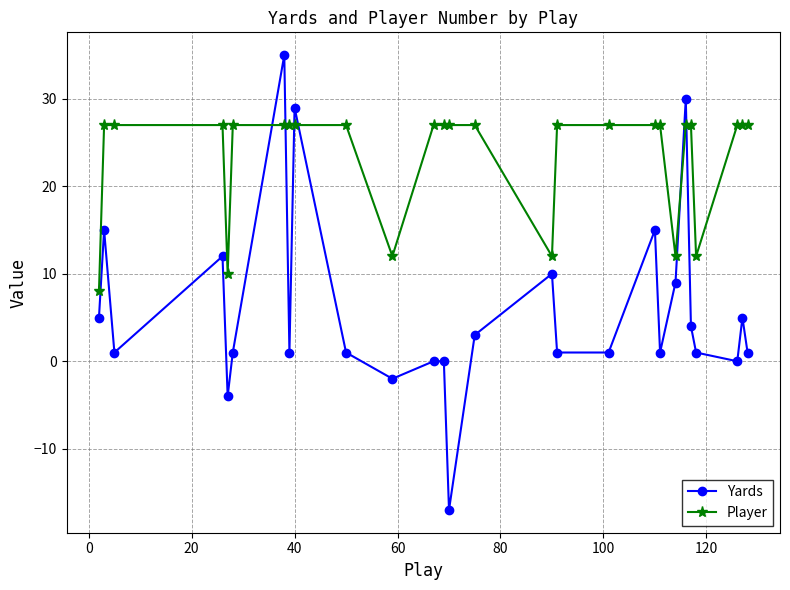

What is the maximum value for Player?

27